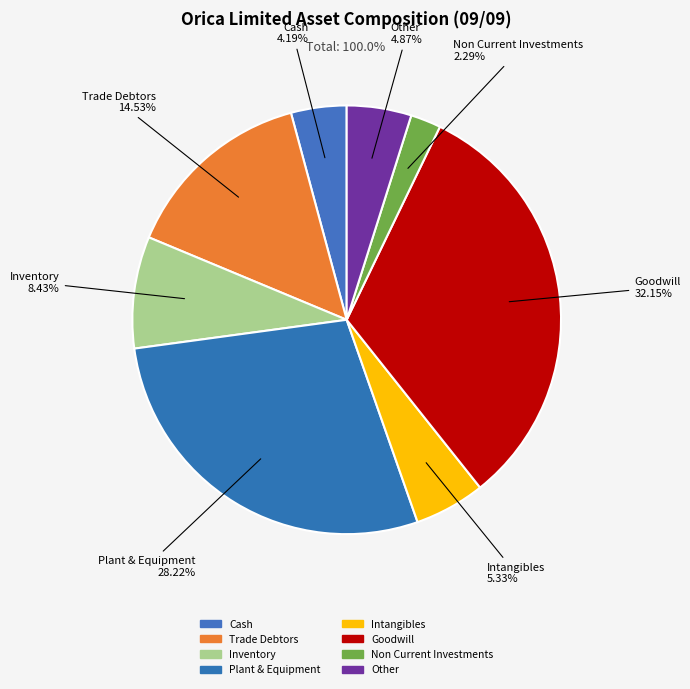

Which has a higher value, Inventory or Goodwill?

Goodwill